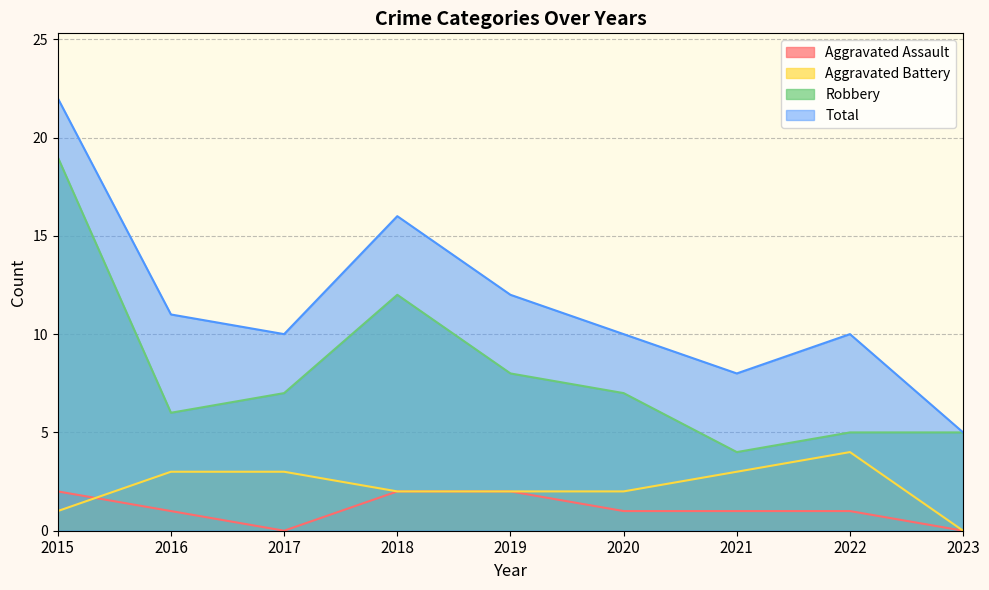

At which category does Total reach its first local valley?

2017